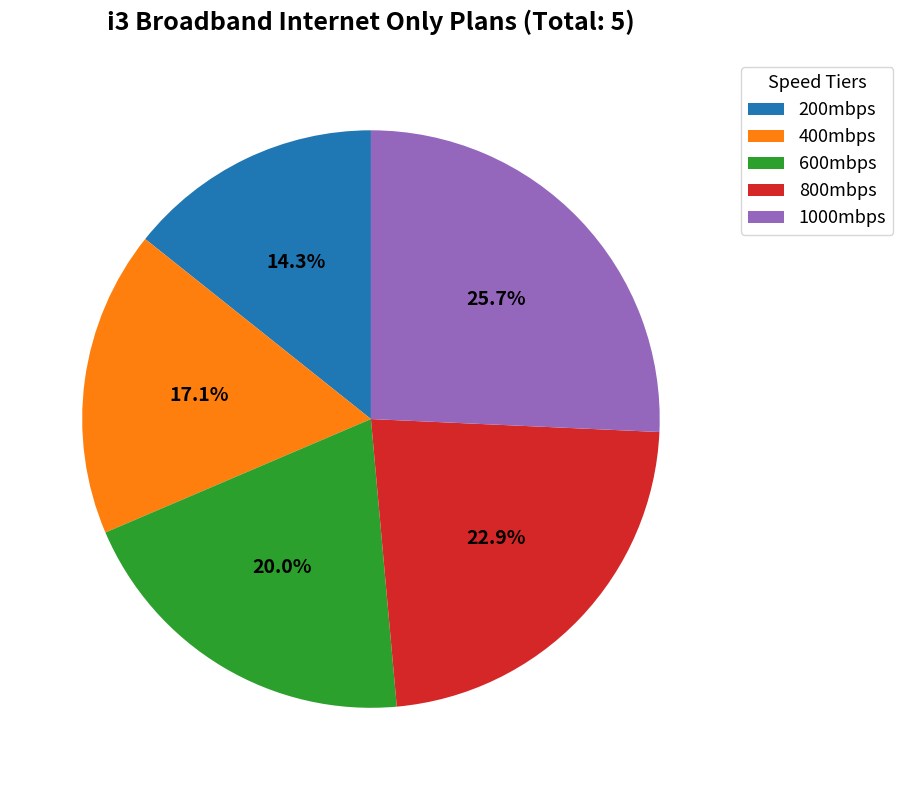

How many segments does this pie chart have?

5